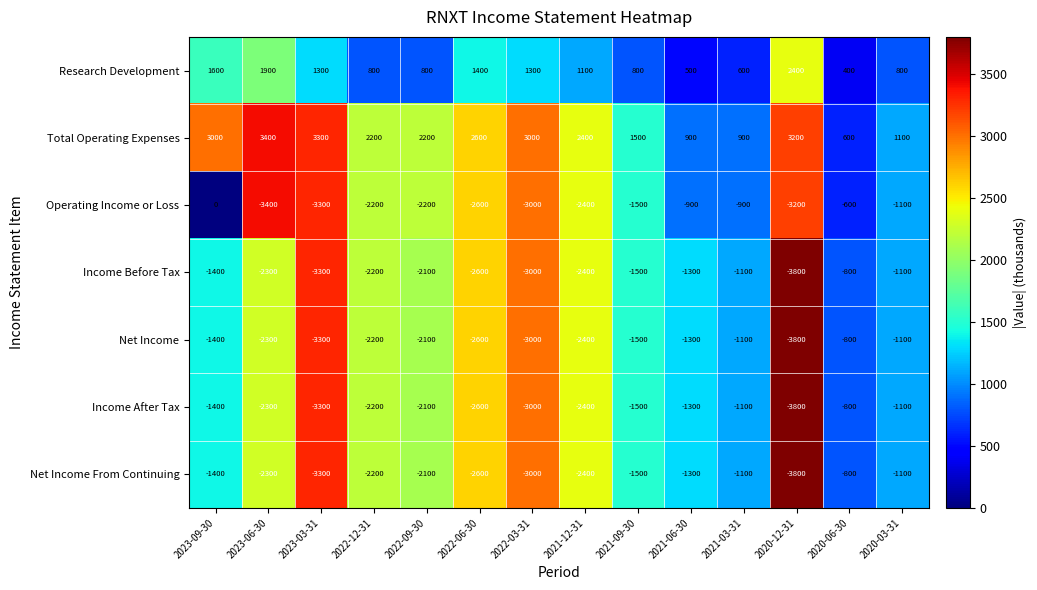

What value does the Net Income series have at 2022-09-30, to the nearest 100?

-2100